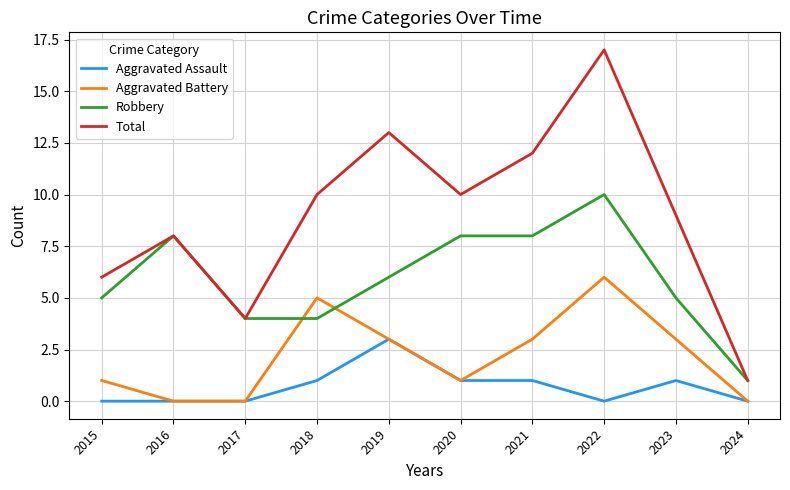

True or false: Aggravated Battery and Total intersect in this chart.

False